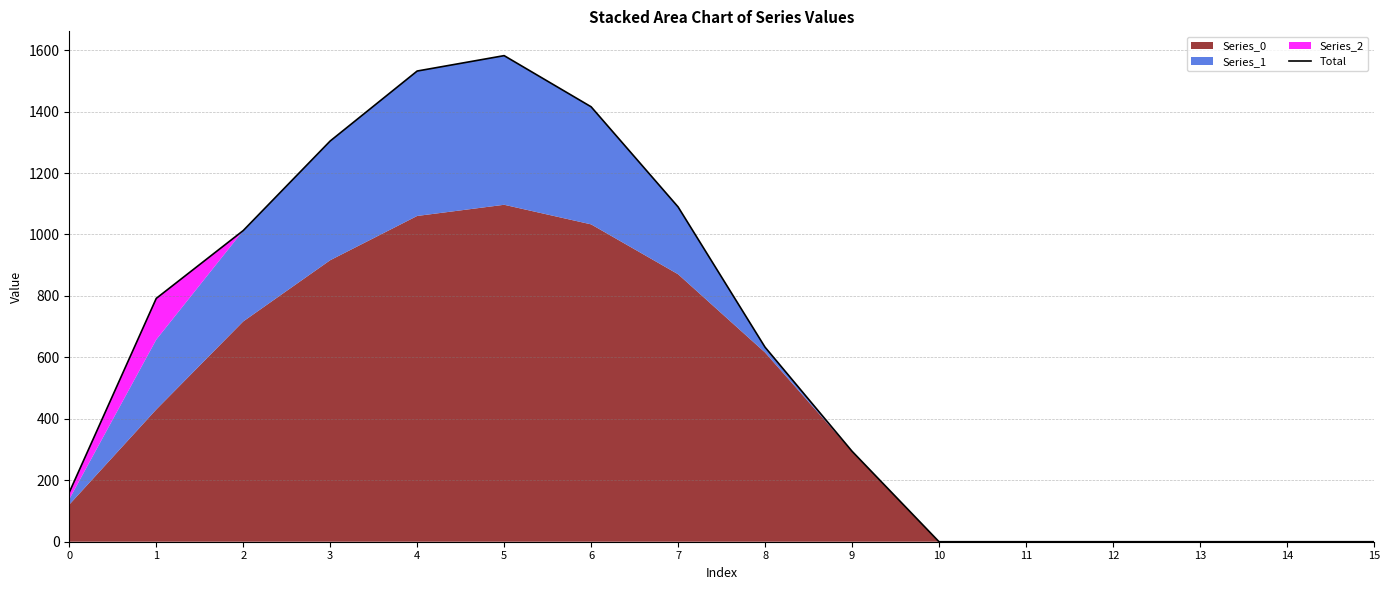

How many values are above zero?

10